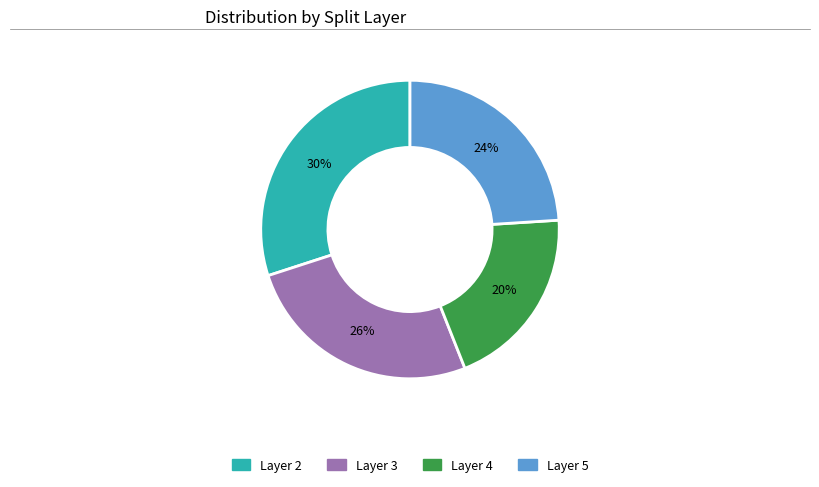

Is there a majority slice in this chart?

No